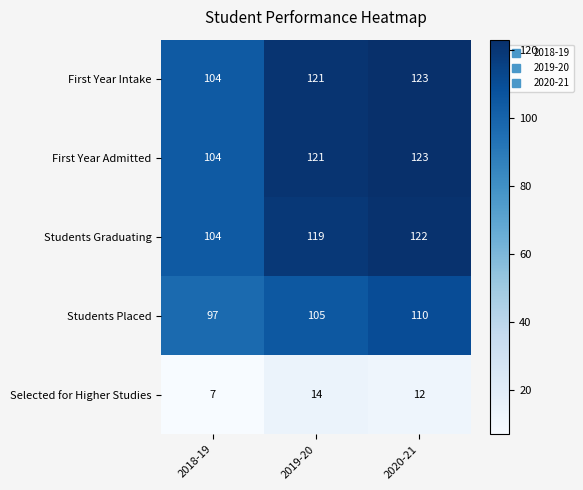

Is the value of First Year Intake at 2020-21 greater than the value of Students Placed at 2019-20?

Yes